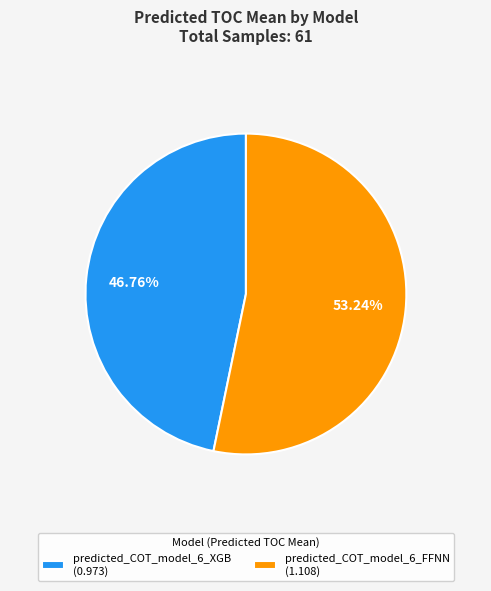

Which slice is the largest?

predicted_COT_model_6_FFNN